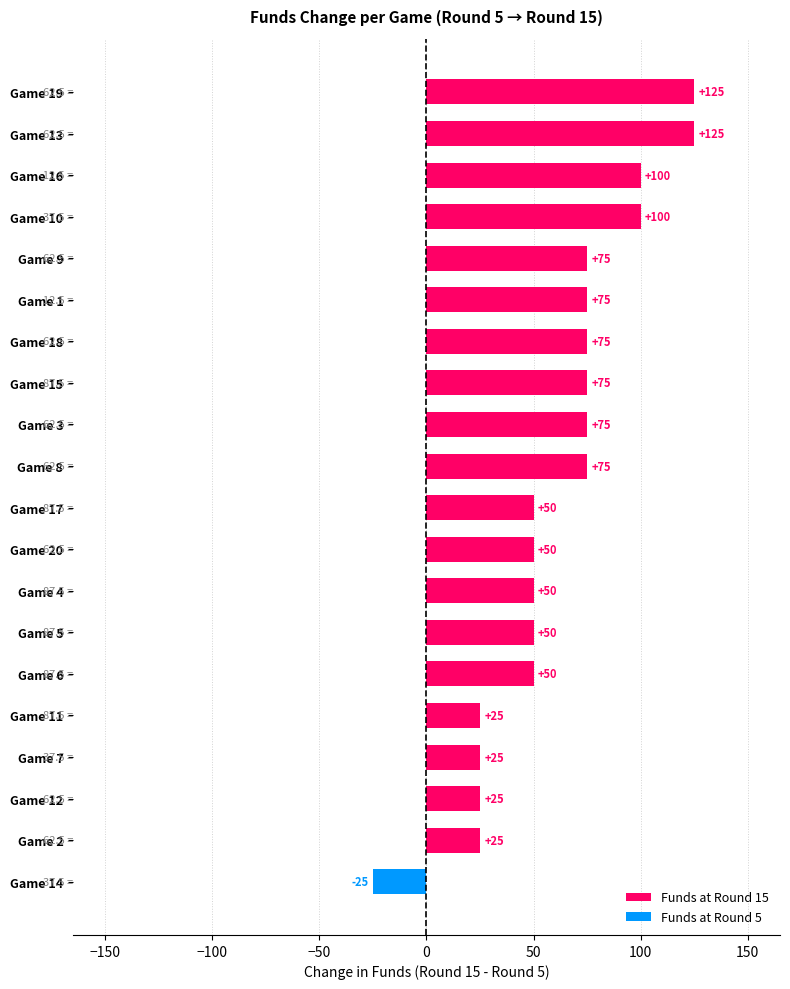

What is the ratio of the value at Game 8 to the value at Game 6?

1.5